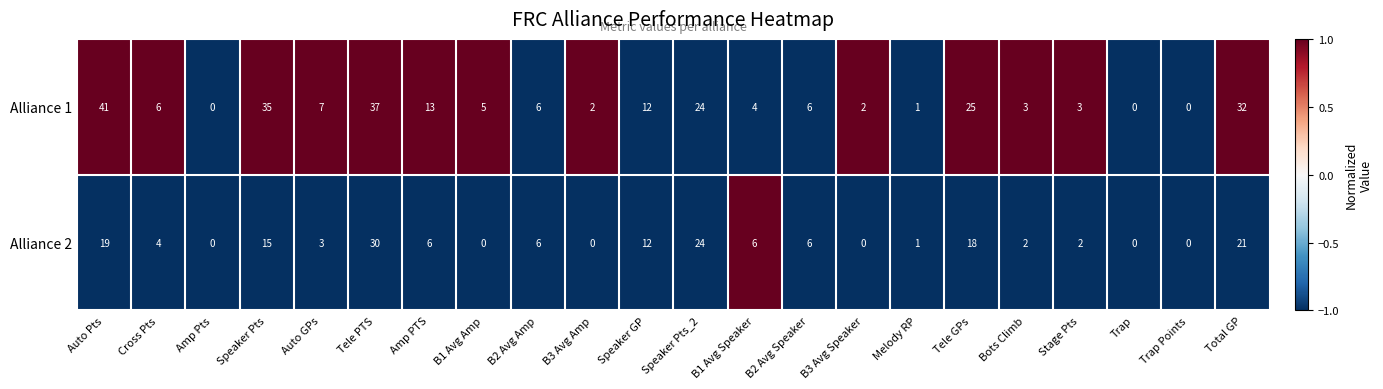

Where is Alliance 1 nearest to the value 20?

Speaker Pts_2